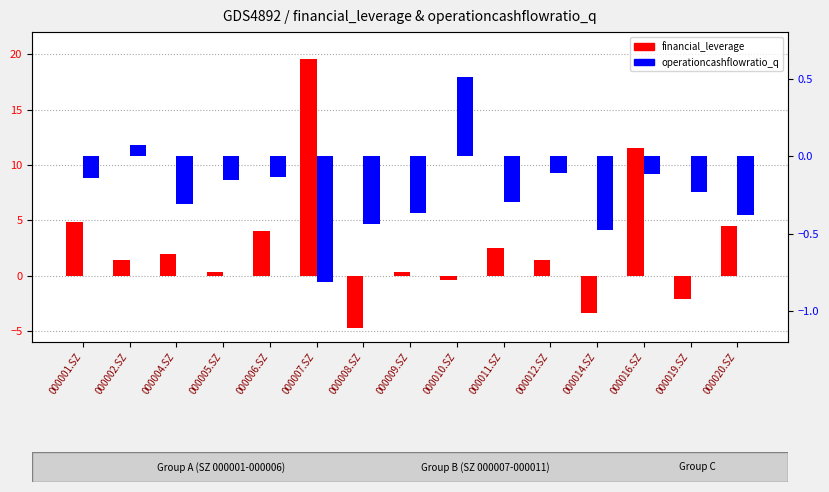

At 000007.SZ, list the series in order from largest to smallest.

financial_leverage, operationcashflowratio_q